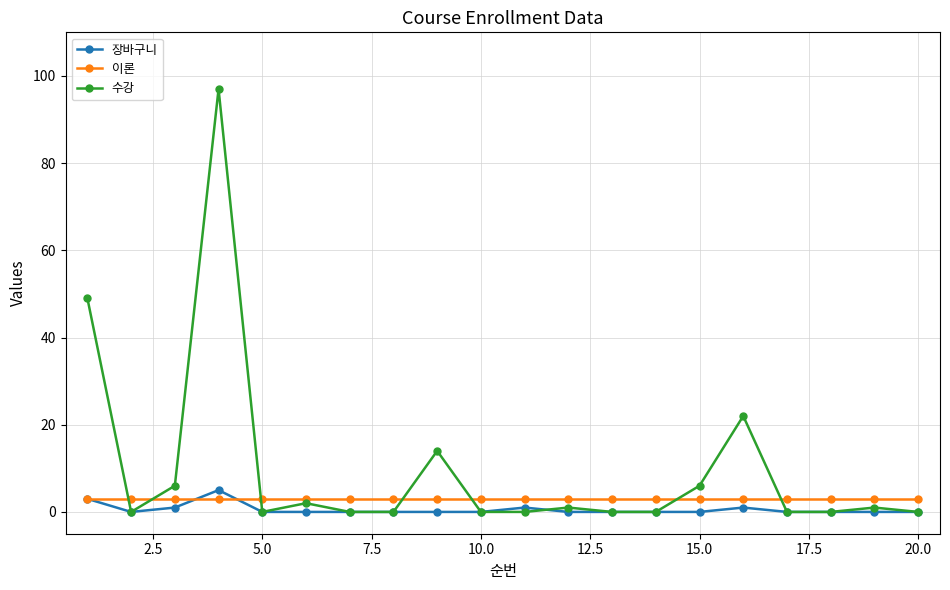

Which series has the widest spread of values?

수강